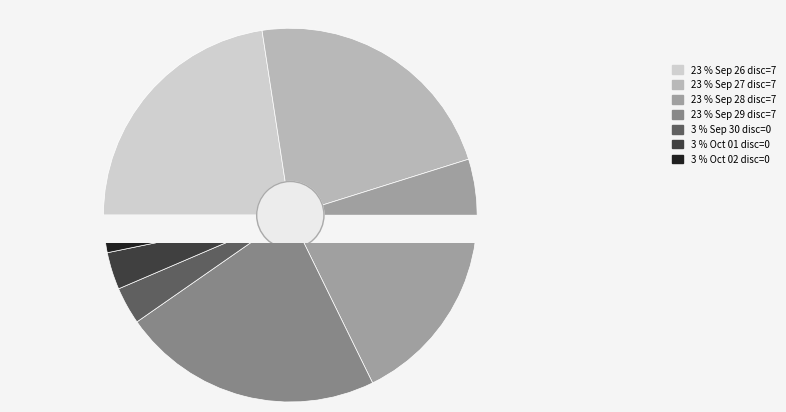

What percentage is the 2023-09-28 (10230000) slice, to the nearest percent?

23%